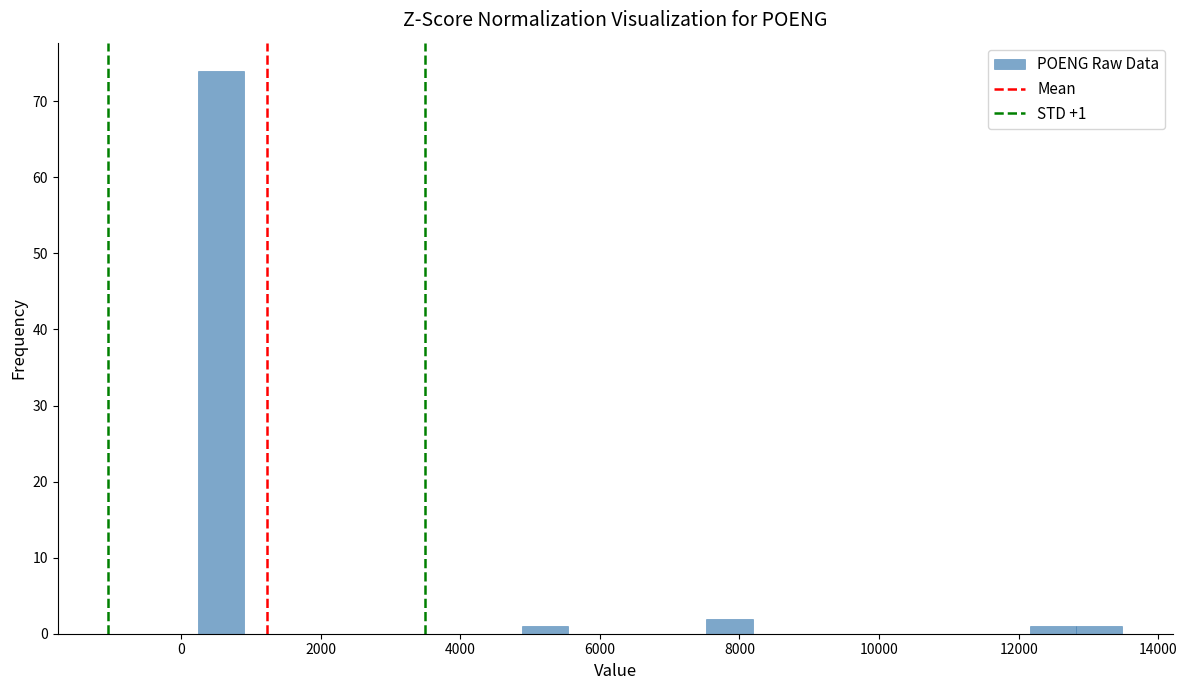

Read against the x-axis, roughly where is the centre of the tallest bar?

600